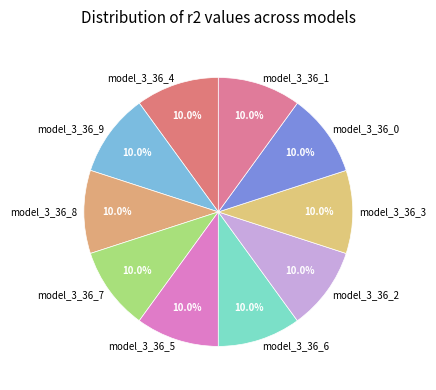

What is the total percentage of model_3_36_9 and model_3_36_7?

20.0%